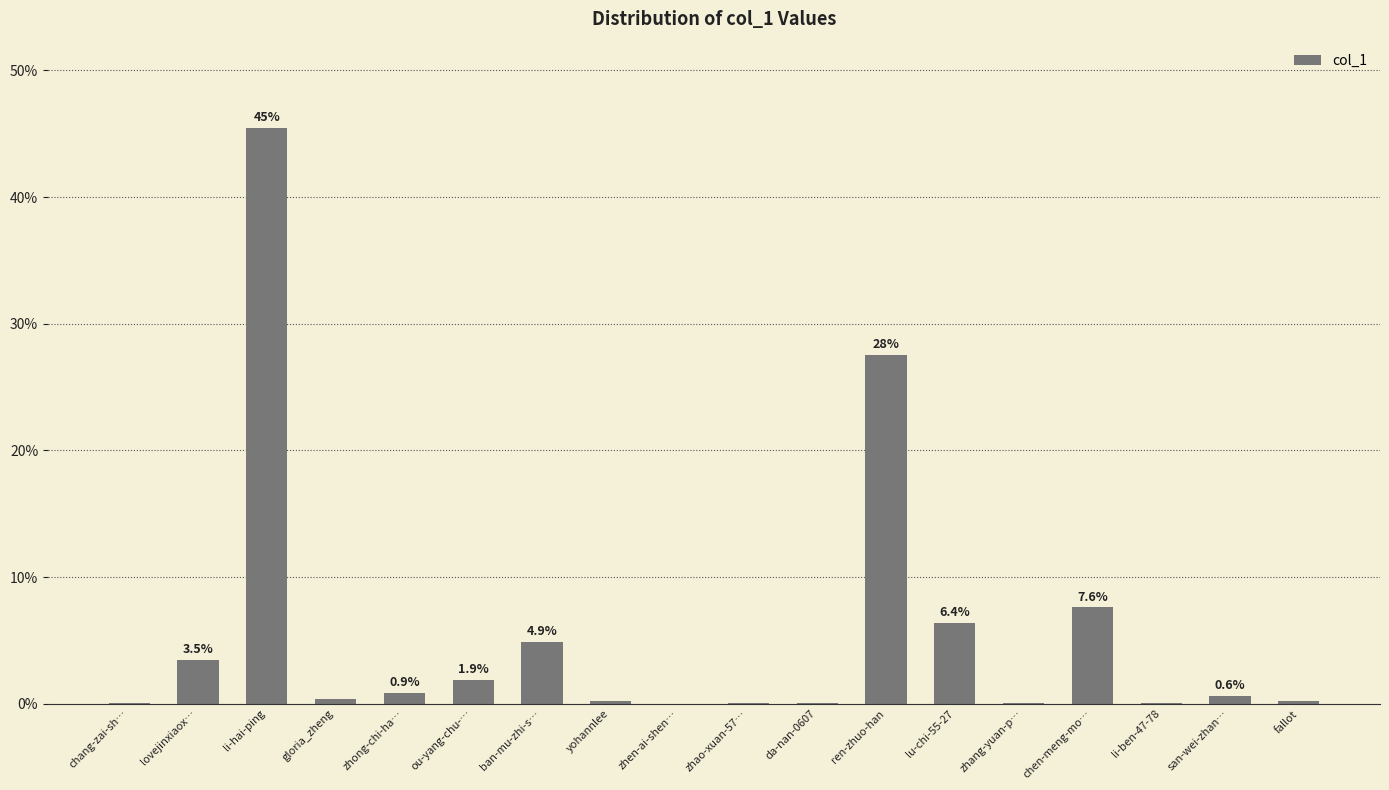

Between li-ben-47-78 and ren-zhuo-han, which is larger?

ren-zhuo-han